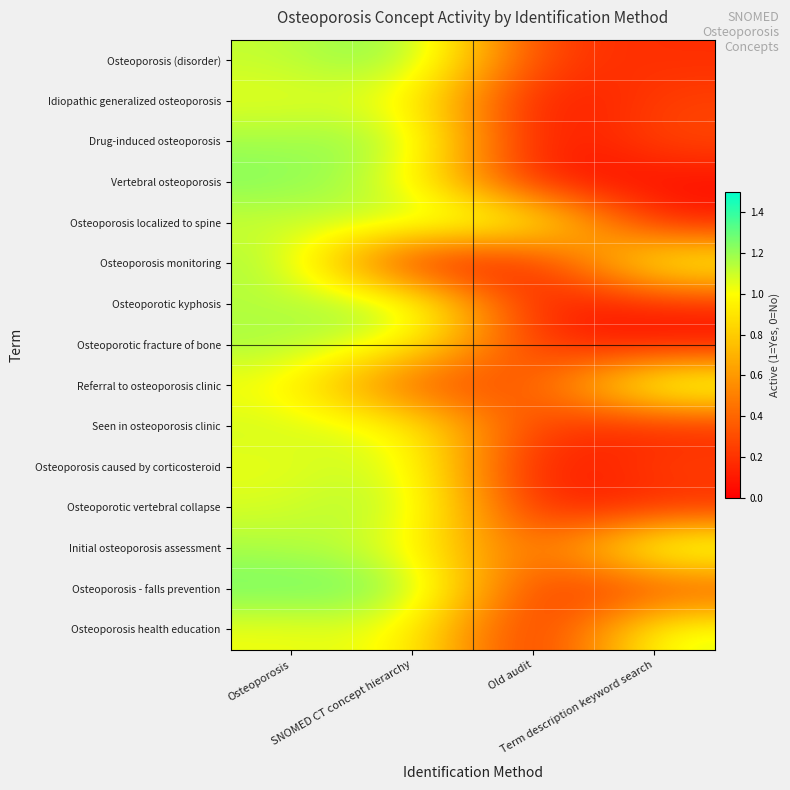

Which series changed the most between Osteoporosis and Term description keyword search?

Vertebral osteoporosis